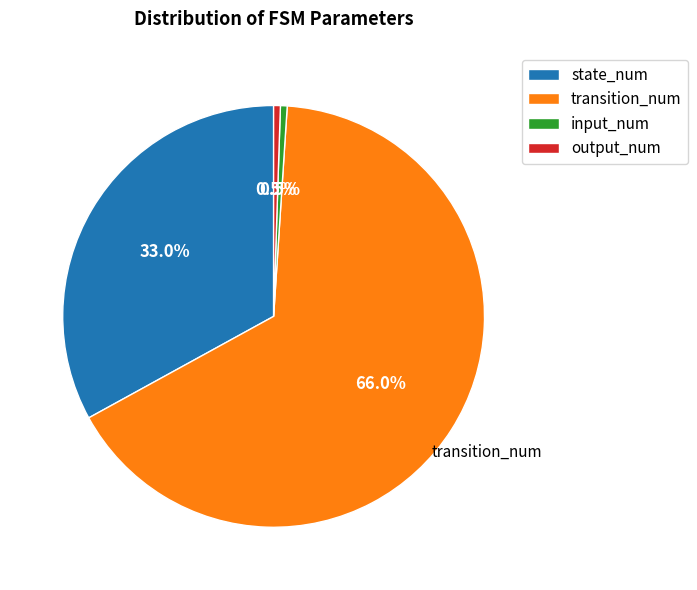

Count the number of slices in the pie.

4